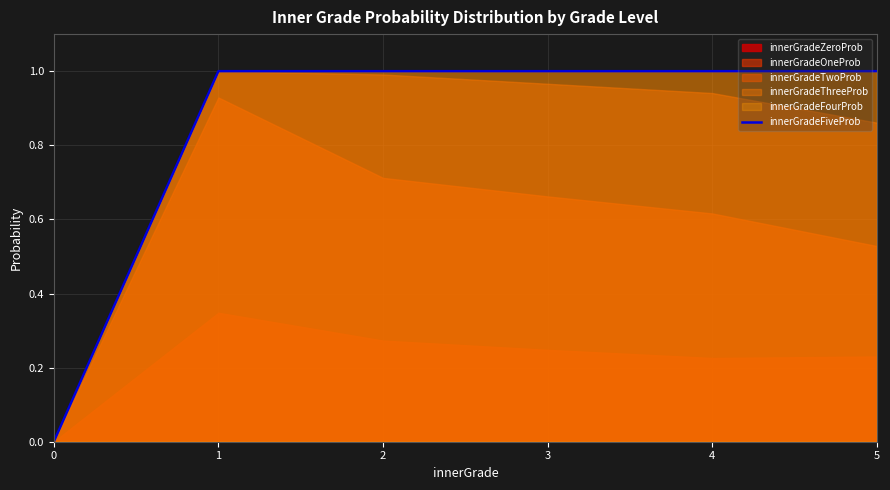

The chart shows a value of 0 at 1. True or false?

False